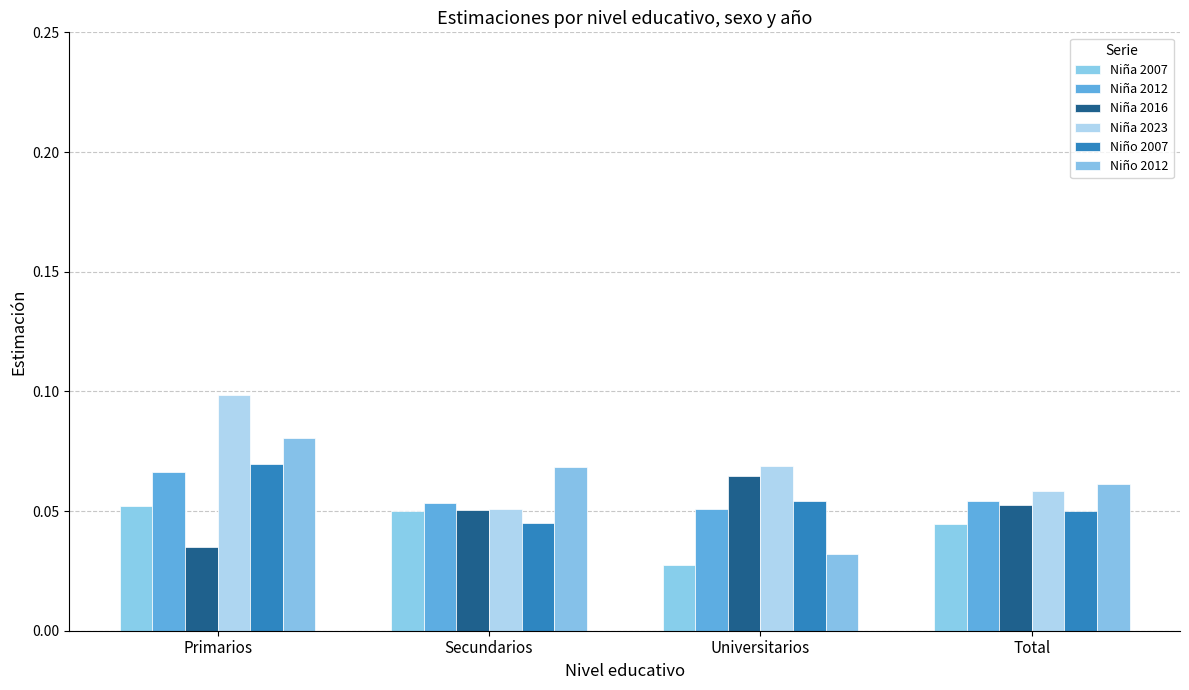

The Niño 2007 series shows 0.1 at Universitarios. True or false?

True